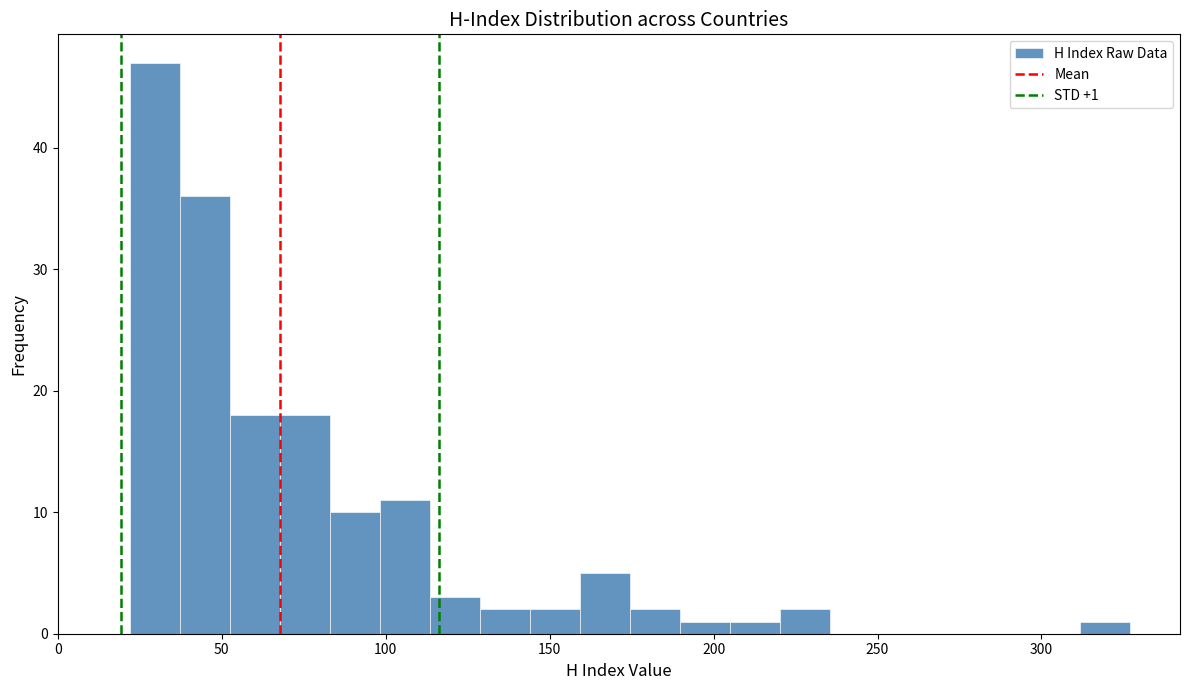

Read against the x-axis, roughly where is the centre of the tallest bar?

30